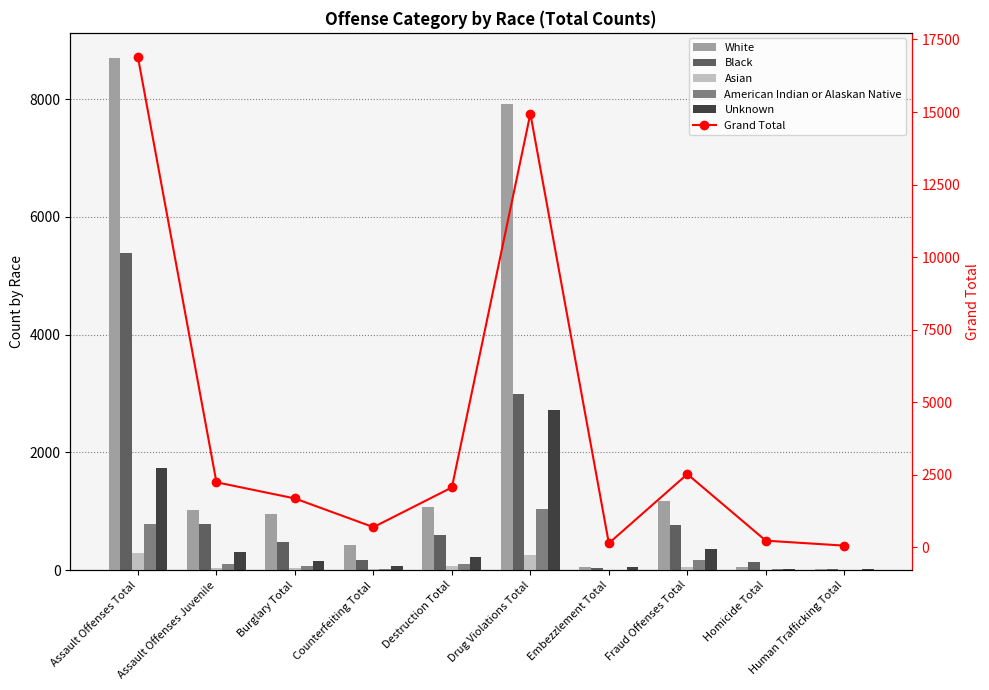

What is the total value across all series at Counterfeiting Total?

1392